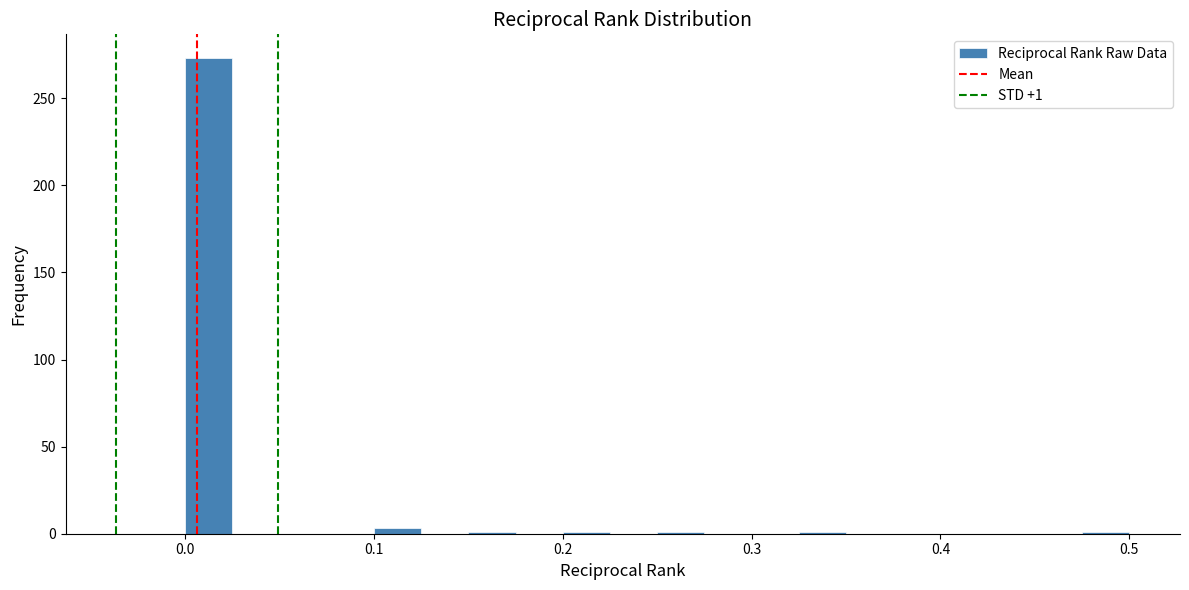

Read against the x-axis, roughly where is the centre of the tallest bar?

0.01